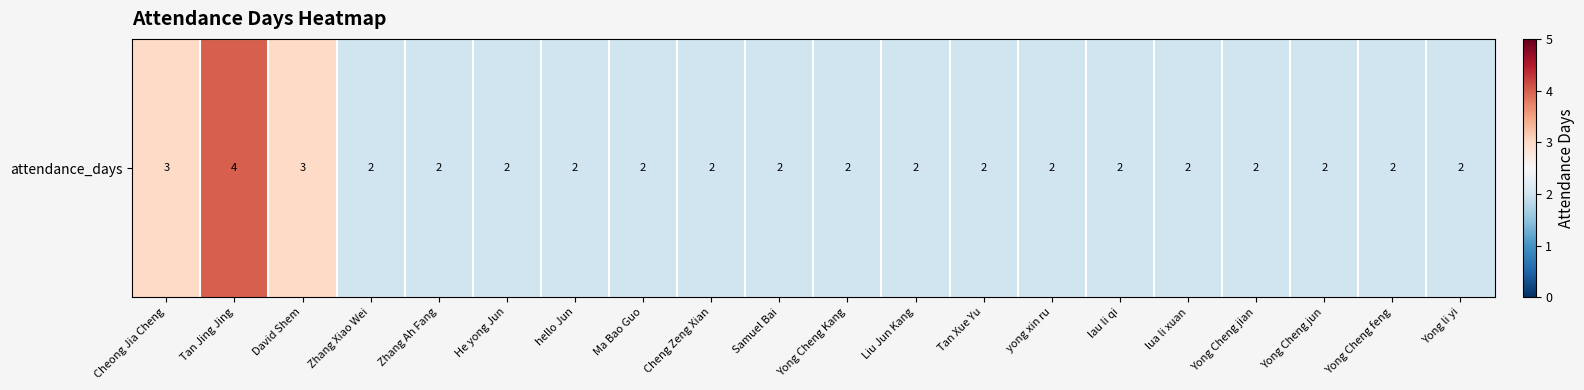

Which label corresponds to the largest value in the chart?

Tan Jing Jing